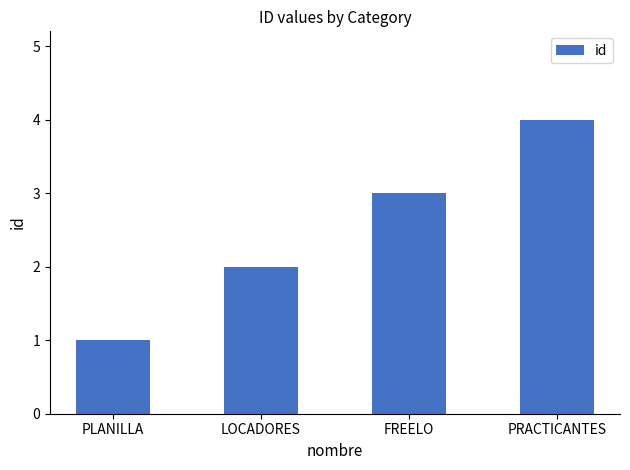

What value does the data have at FREELO?

3